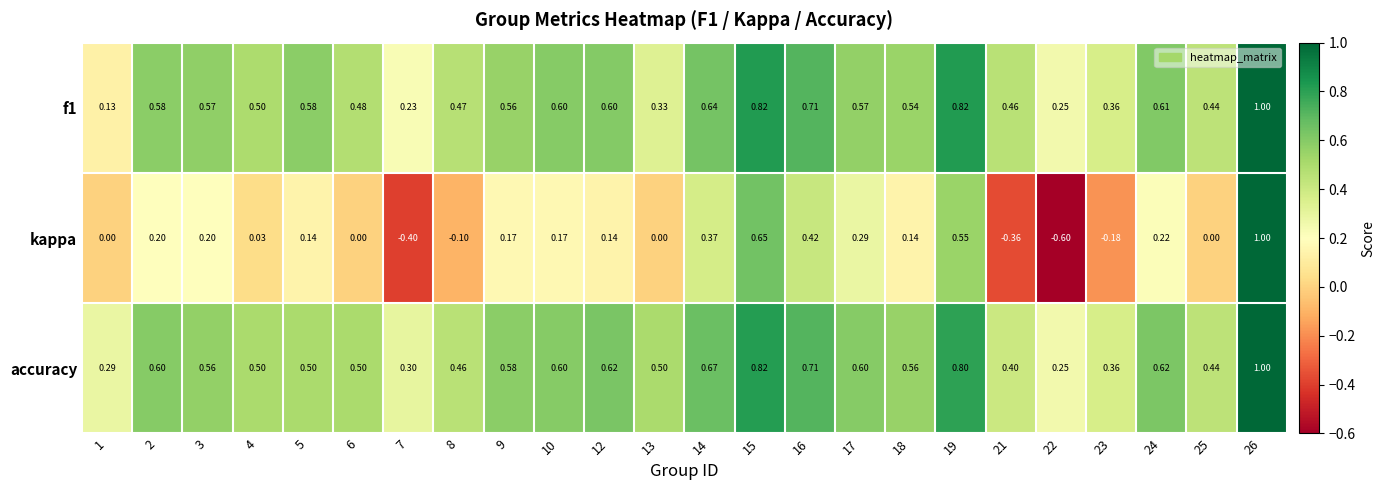

Which series changed the most between 22 and 25?

kappa